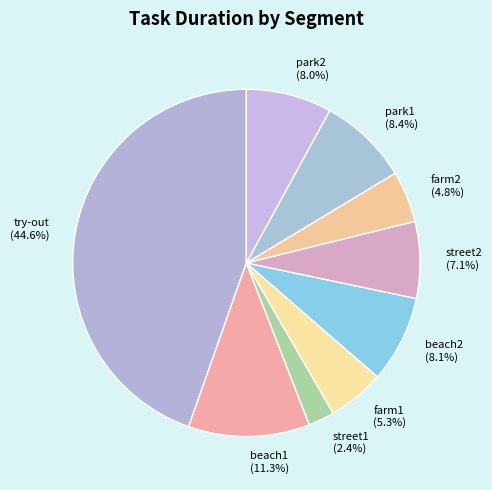

Approximately how many times larger is the value at beach1 compared to farm1?

2.1